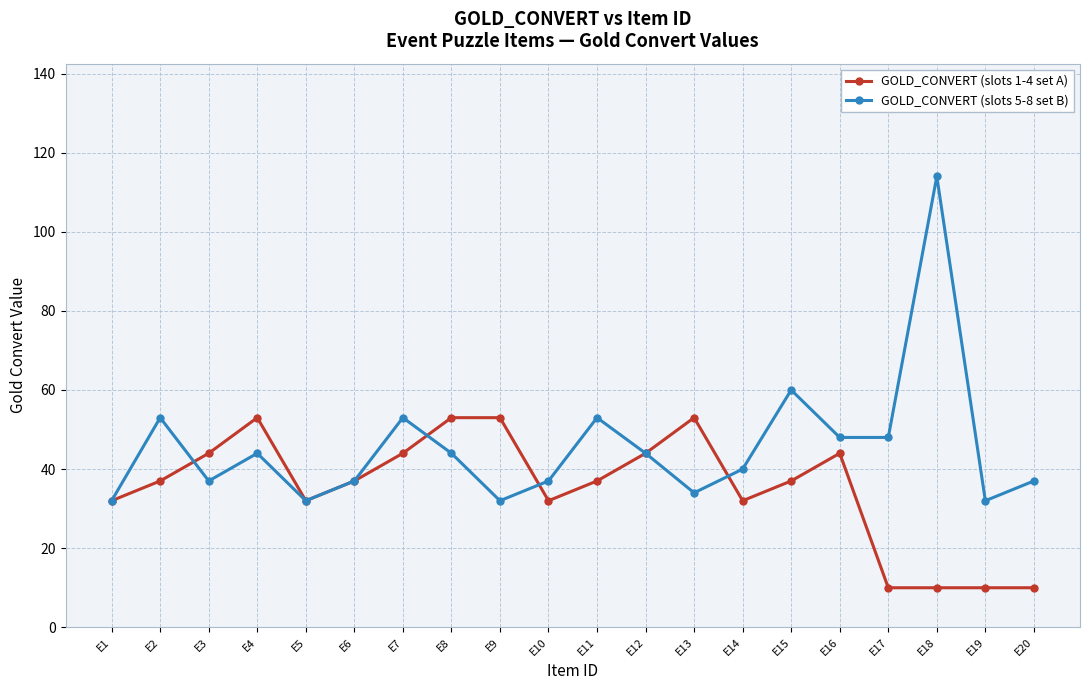

At which label is GOLD_CONVERT (slots 5-8 set B) closest to 73?

E15